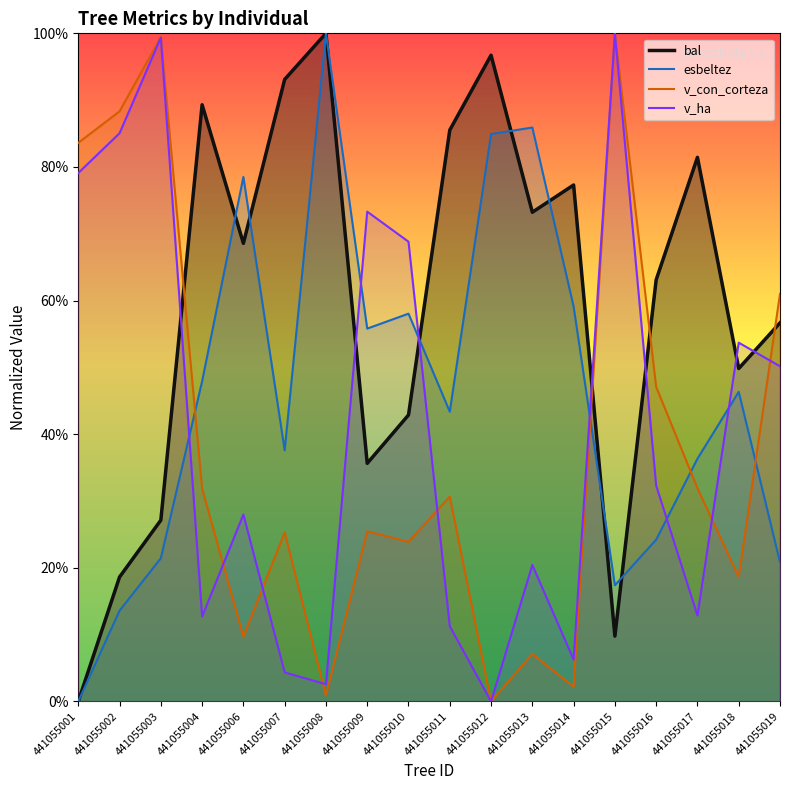

Reading left to right, what are all the values shown in this chart?

bal: 0.0	18.6	27.1	89.3	68.6	93.1	100.0	35.6	42.9	85.5	96.7	73.2	77.3	9.8	63.1	81.4	49.8	56.7
esbeltez: 0.0	13.6	21.4	47.9	78.5	37.6	100.0	55.8	58.0	43.4	84.9	85.9	59.1	17.4	24.2	36.3	46.3	20.8
v_con_corteza: 83.6	88.3	99.4	31.8	9.7	25.3	0.9	25.5	23.9	30.7	0.0	7.1	2.2	100.0	47.1	31.9	18.6	61.0
v_ha: 79.1	85.0	99.4	12.7	28.0	4.3	2.6	73.3	68.8	11.3	0.0	20.4	6.3	100.0	32.3	12.9	53.7	50.2